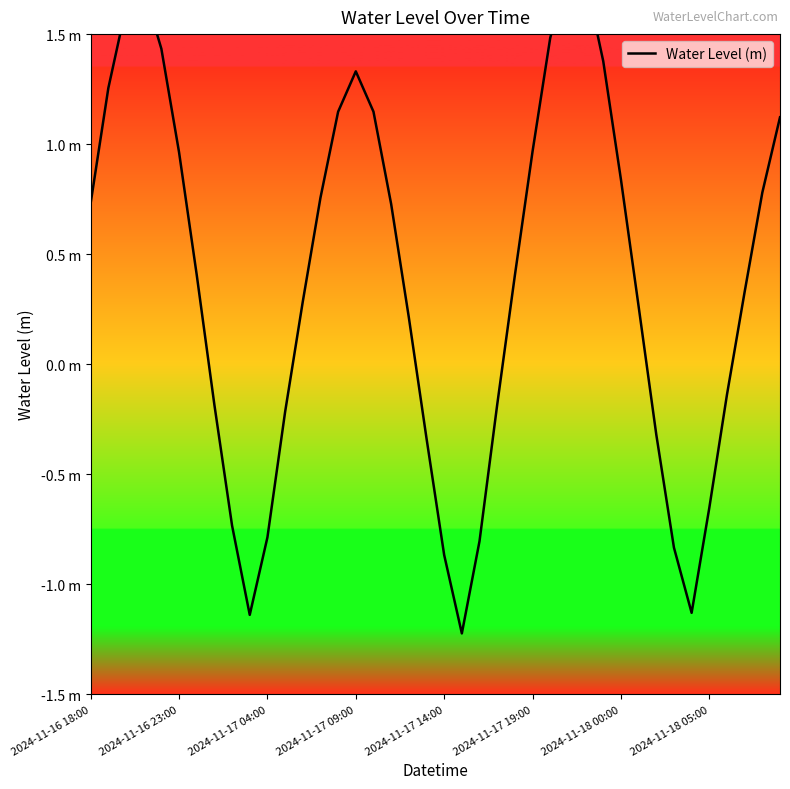

How many series are shown in this chart?

1